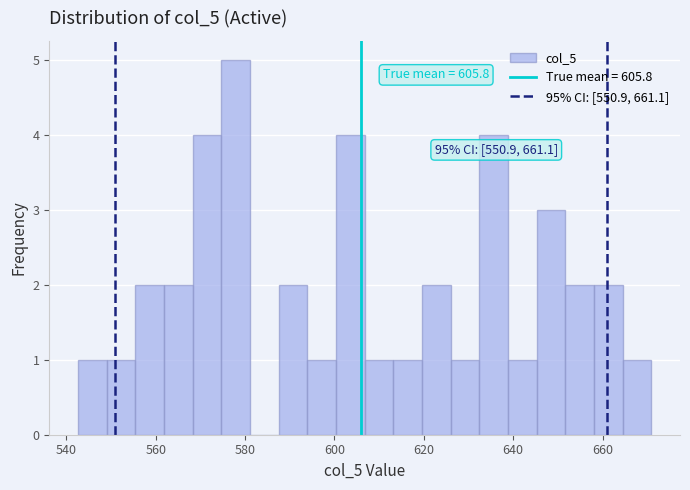

Around what value on the x-axis is the tallest bar? Give the approximate position of its centre, as read against the axis.

578